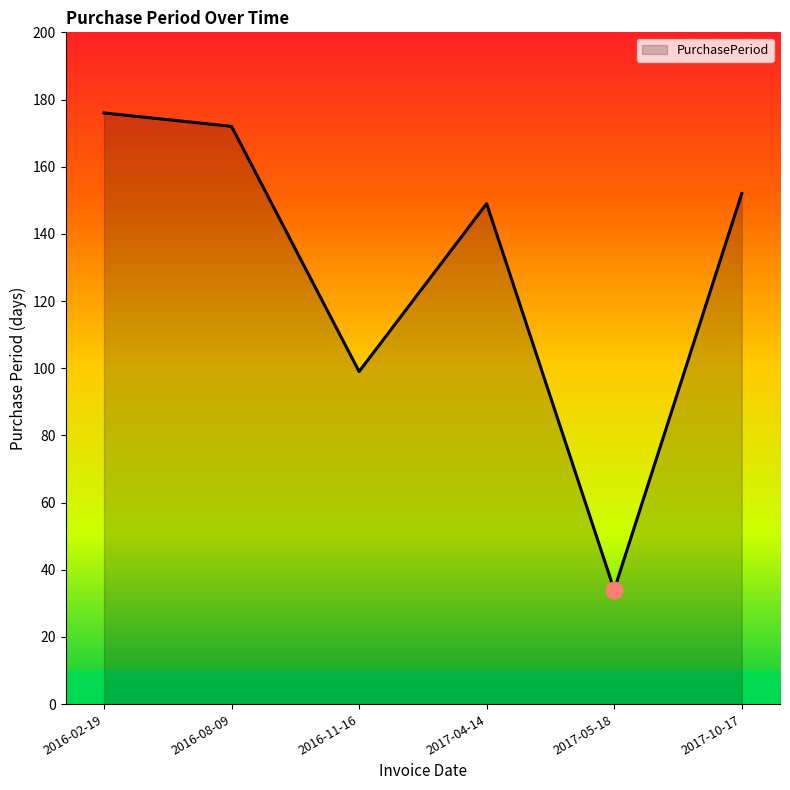

What position from the left is 2017-10-17?

6